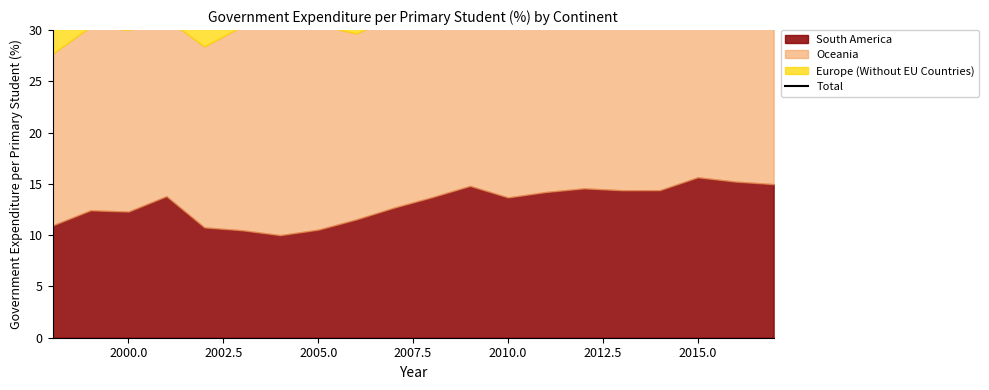

The chart shows a value of 38.3 at 2007.5. True or false?

True